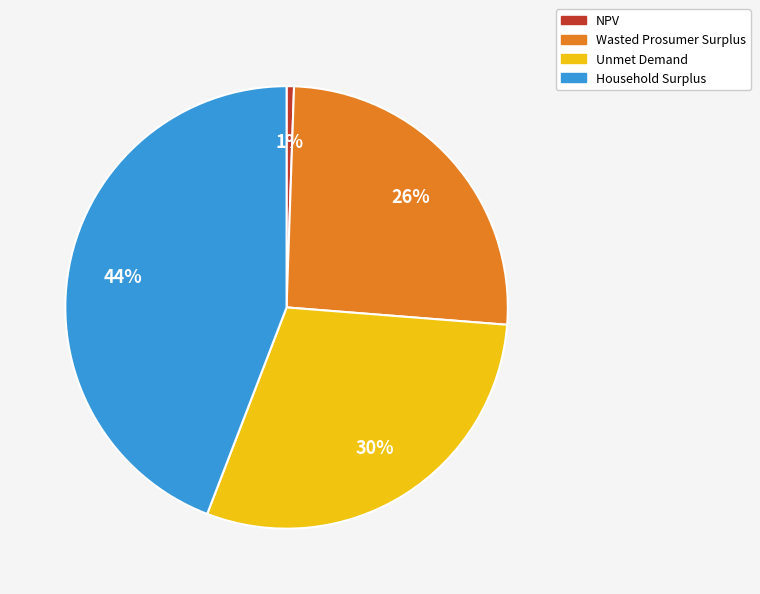

True or false: Wasted Prosumer Surplus accounts for 39% of the total.

False